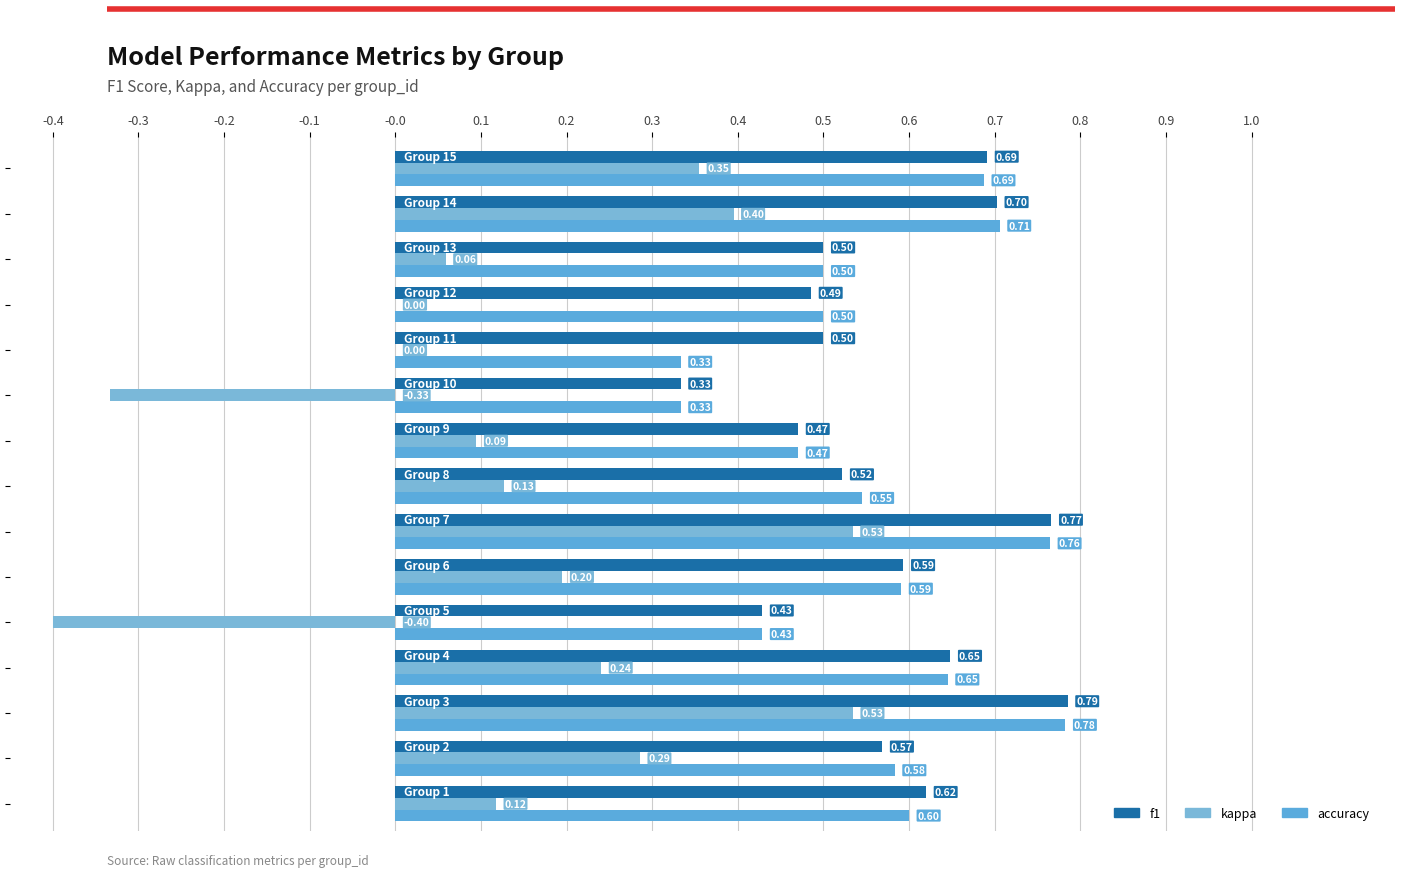

Count the number of categories in the chart.

15